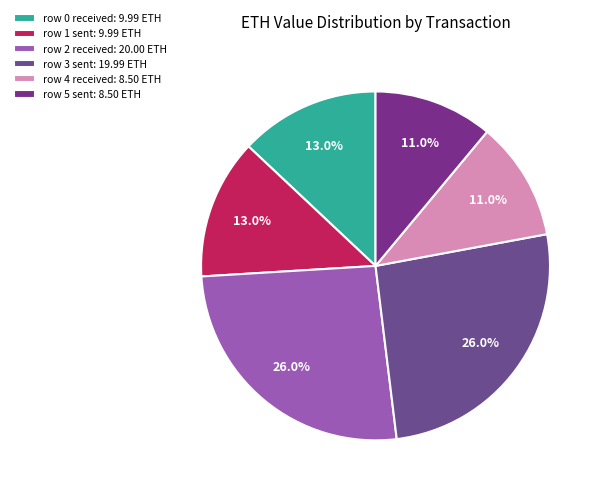

Approximately how many times larger is the value at row 4 received compared to row 1 sent?

0.9